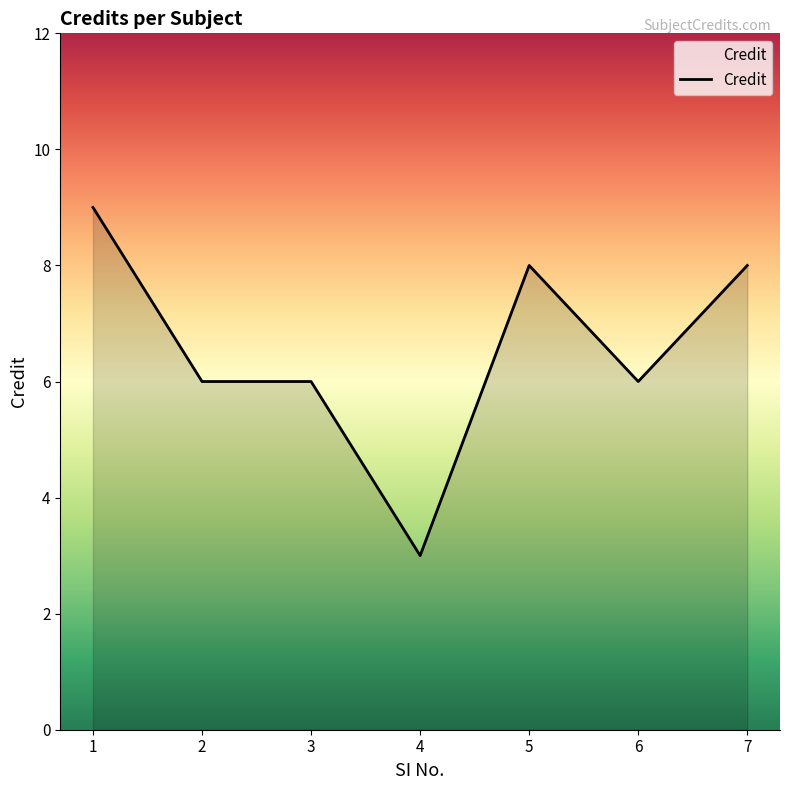

Is it true that the value at 1 is 9?

True